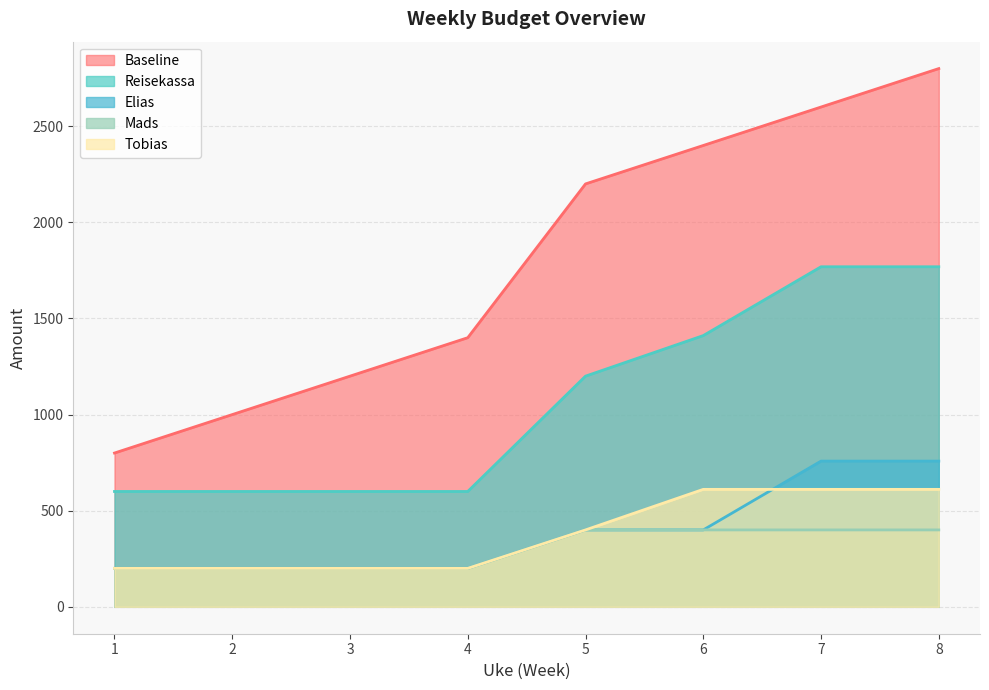

What are all the series names shown in the legend?

Baseline, Reisekassa, Elias, Mads, Tobias